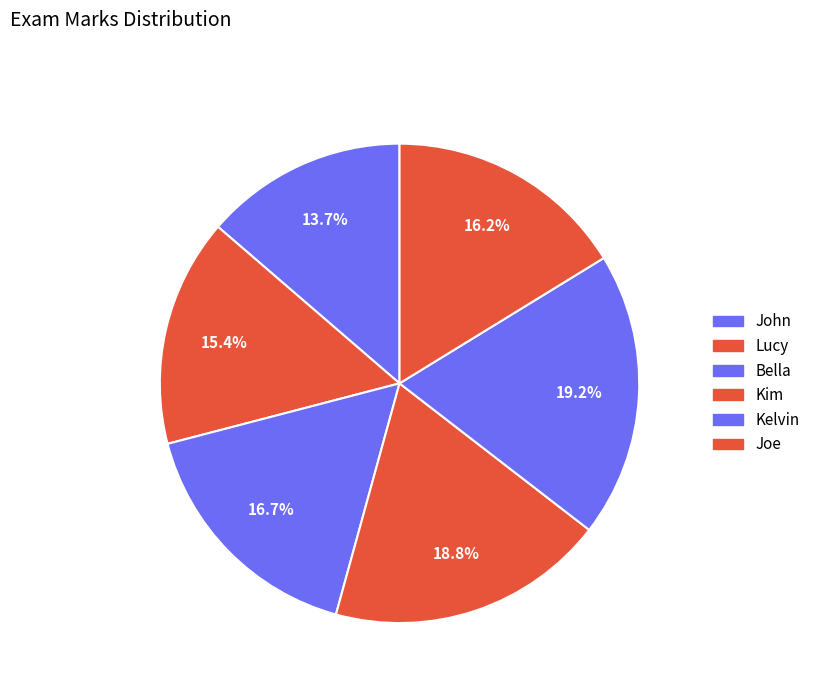

To the nearest percent, what is the difference between the Lucy and John slice percentages?

2%